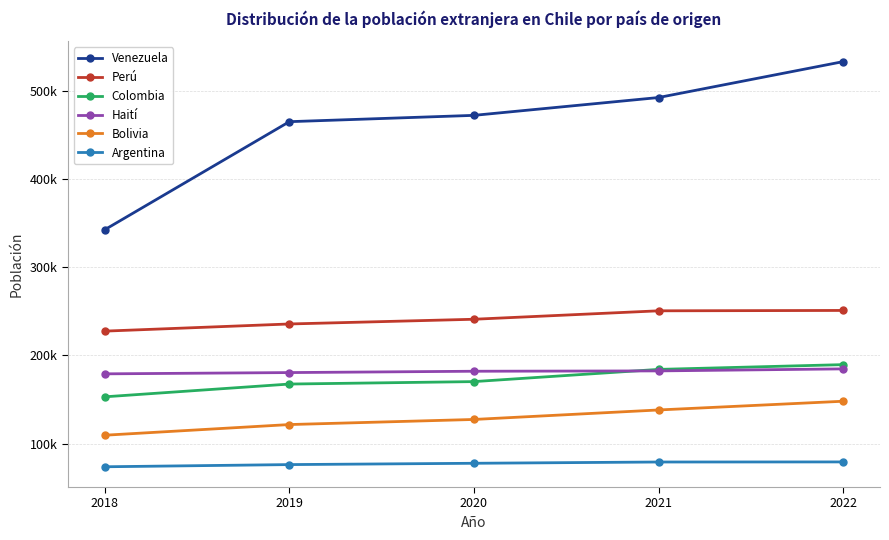

What is the smallest value displayed?

73840